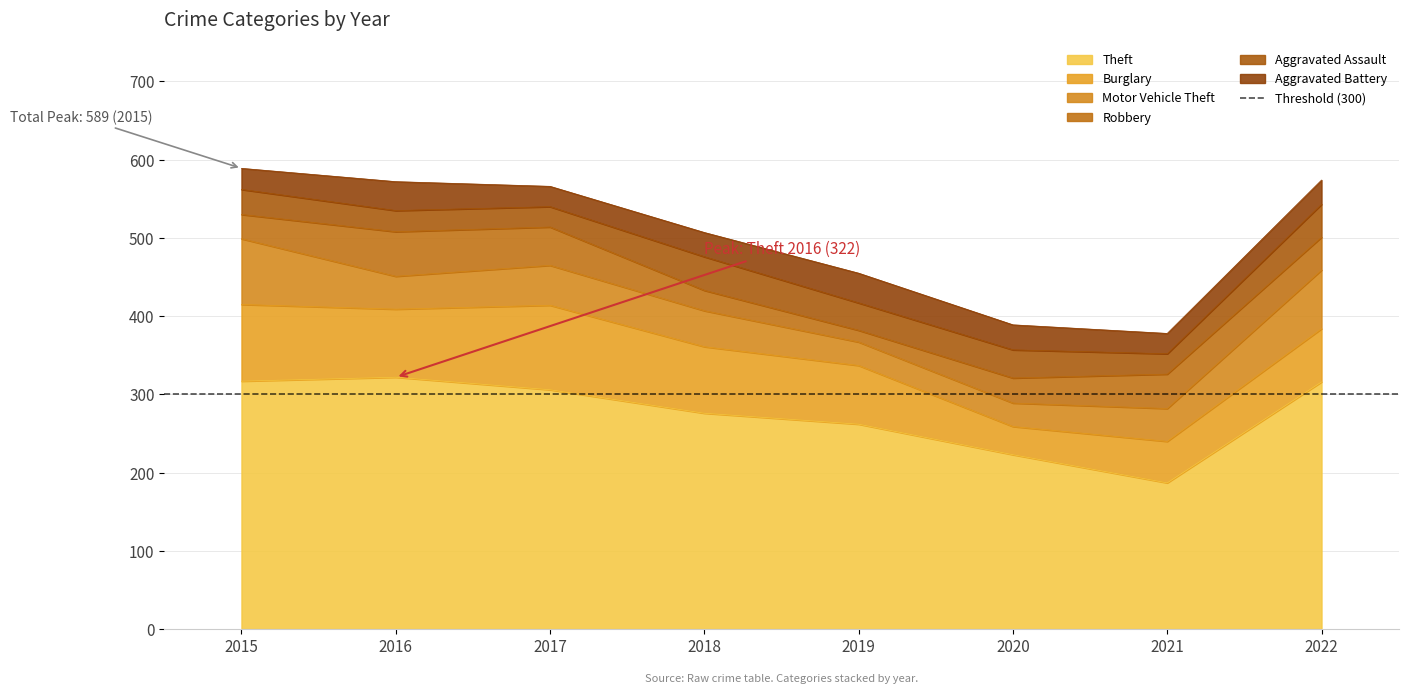

What is the minimum value shown in the chart?

15